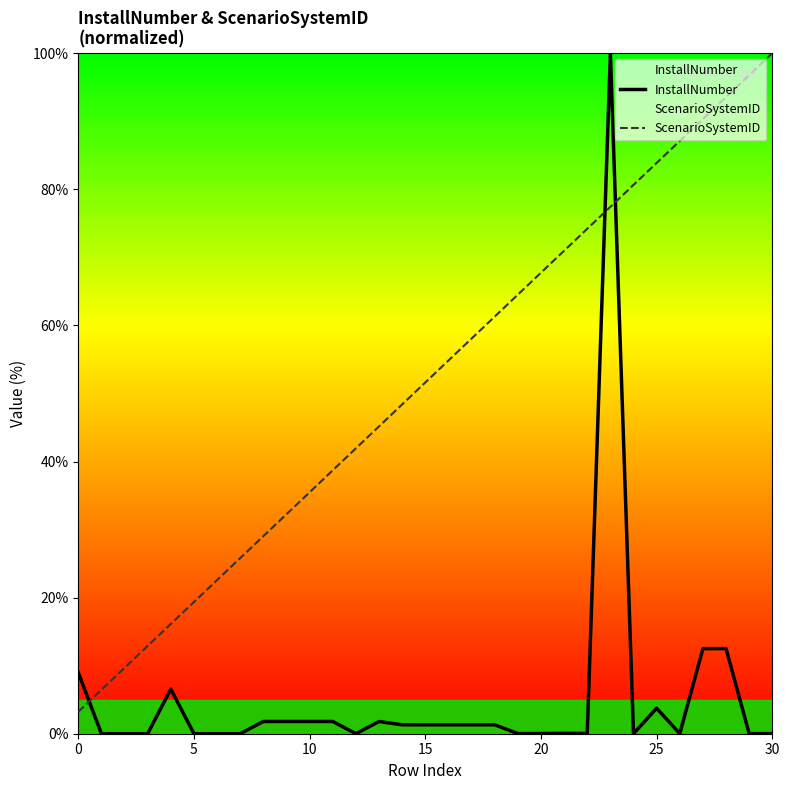

Reading left to right, extract all data points from this chart.

InstallNumber: 9.0	0.0	0.0	0.0	6.6	0.0	0.0	0.0	1.8	1.8	1.8	1.8	0.0	1.8	1.3	1.3	1.3	1.3	1.3	0.0	0.0	0.1	0.0	100.0	0.0	3.7	0.0	12.5	12.5	0.0	0.0
ScenarioSystemID: 3.2	6.5	9.7	12.9	16.1	19.4	22.6	25.8	29.0	32.3	35.5	38.7	41.9	45.2	48.4	51.6	54.8	58.1	61.3	64.5	67.7	71.0	74.2	77.4	80.6	83.9	87.1	90.3	93.5	96.8	100.0